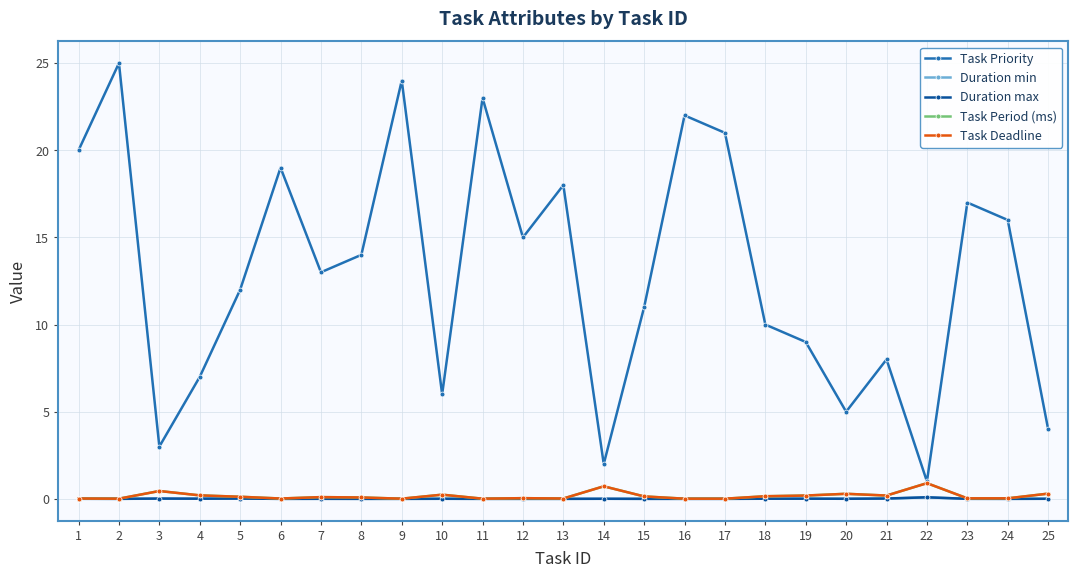

What is the difference between the Task Priority values at 2 and 7?

12.0